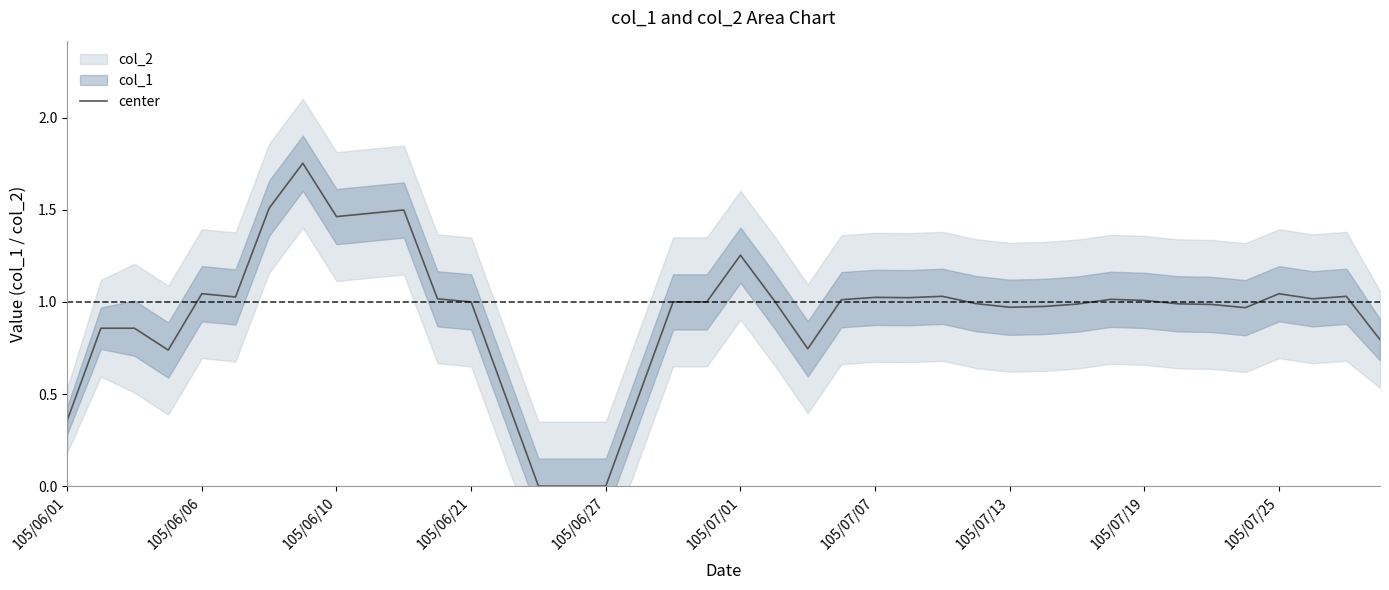

The value at 31 is 0.4. True or false?

False